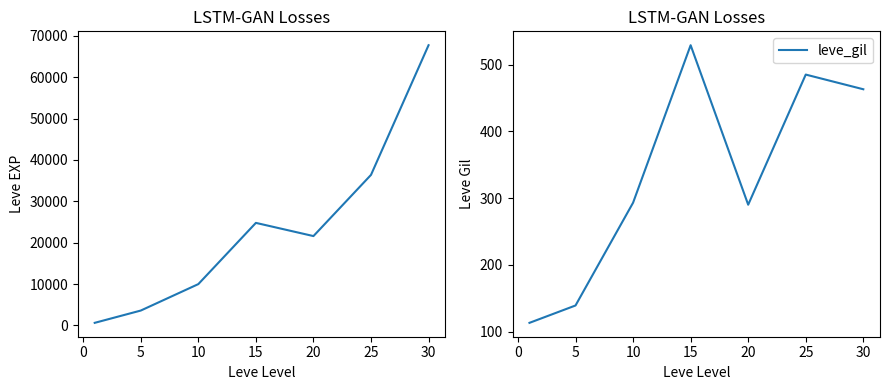

What is the minimum value for leve_gil?

113